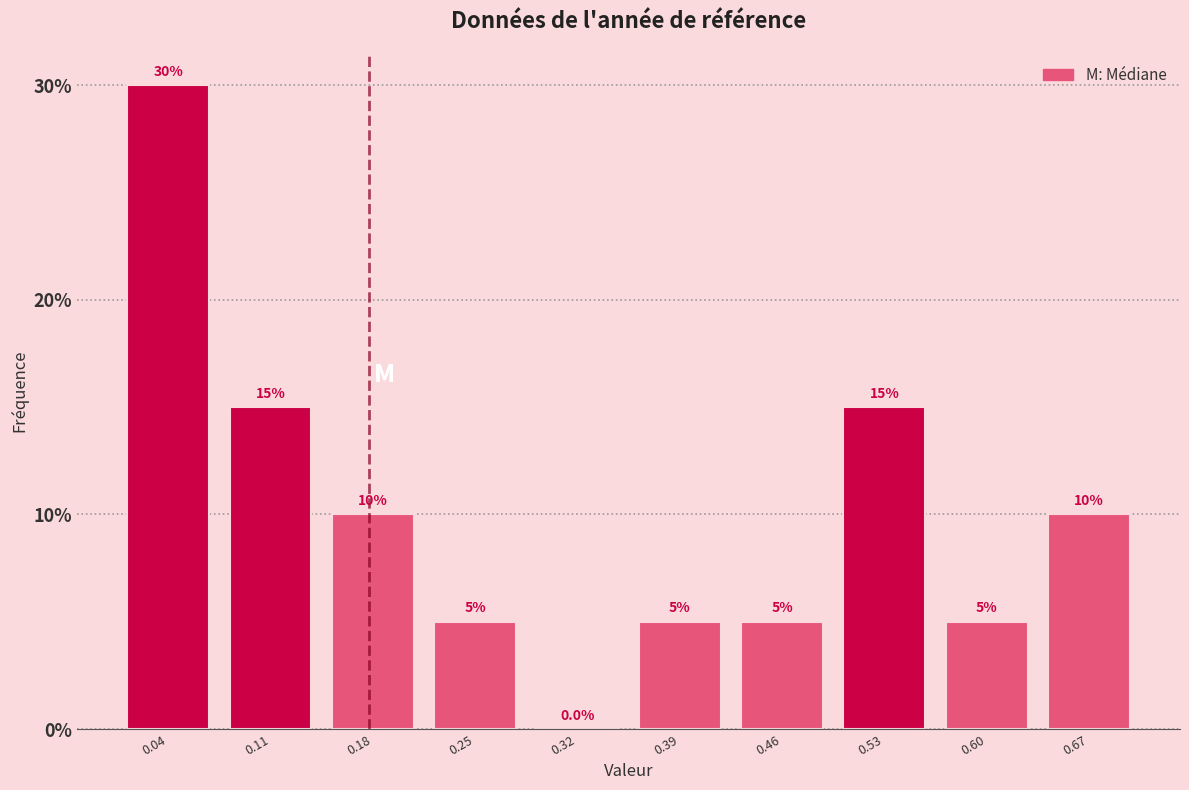

Reading left to right, list every bar in this chart as the range it spans on the x-axis followed by its height. The bar edges are not printed on the chart, so give them approximately, as read against the axis.

0.010 to 0.079: 30.0
0.079 to 0.148: 15.0
0.148 to 0.217: 10.0
0.217 to 0.286: 5.0
0.286 to 0.355: 0.0
0.355 to 0.424: 5.0
0.424 to 0.493: 5.0
0.493 to 0.562: 15.0
0.562 to 0.631: 5.0
0.631 to 0.700: 10.0